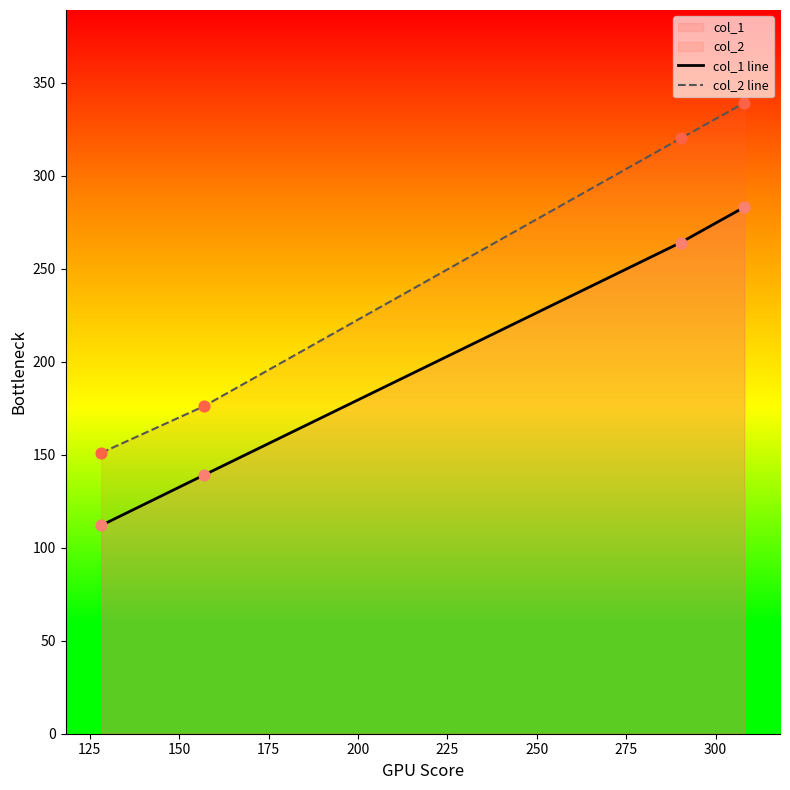

What is the difference between the second highest and minimum values in the col_1 line series?

152